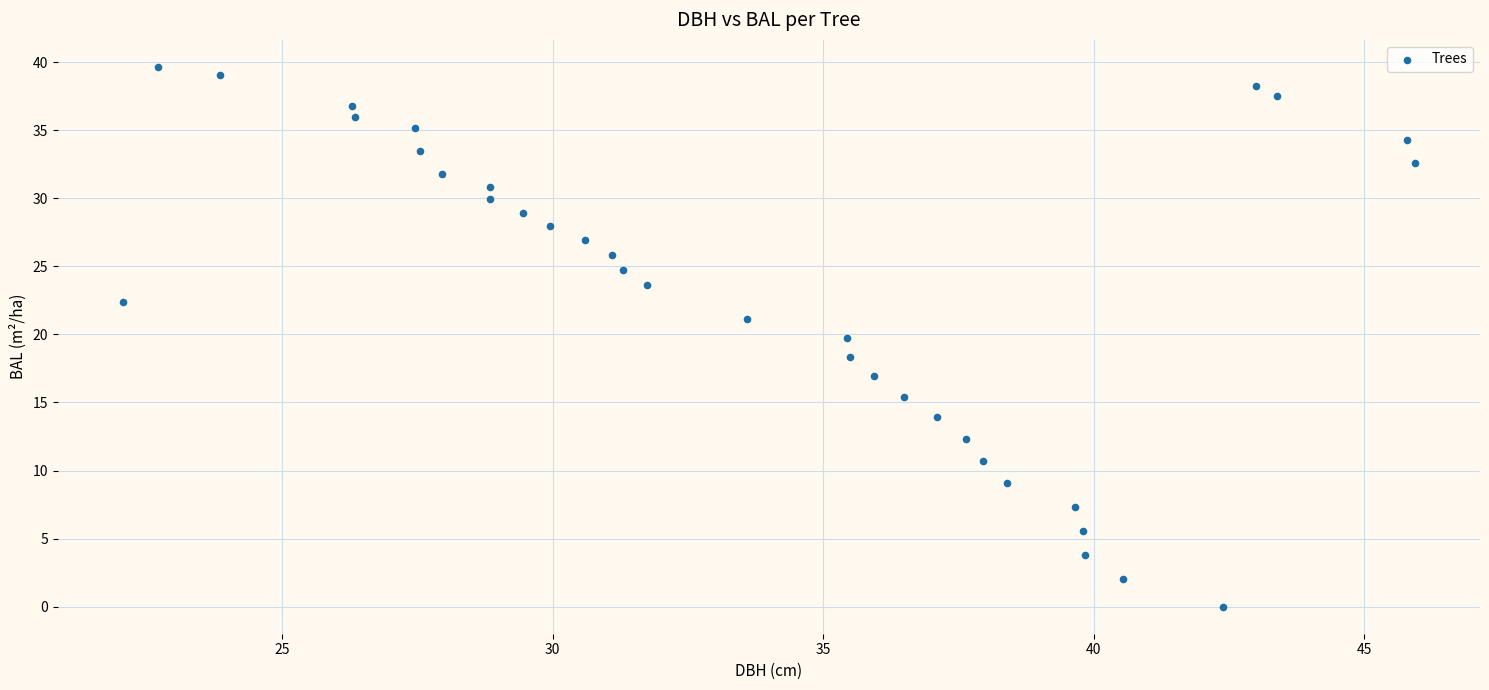

What is the range of X values (max minus min)?

23.9